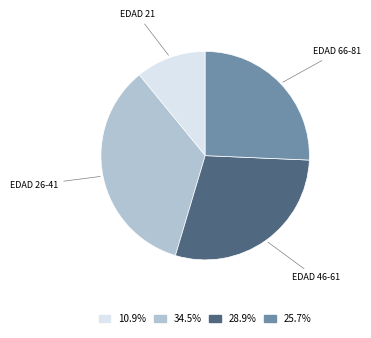

Which slice is the smallest?

EDAD 21